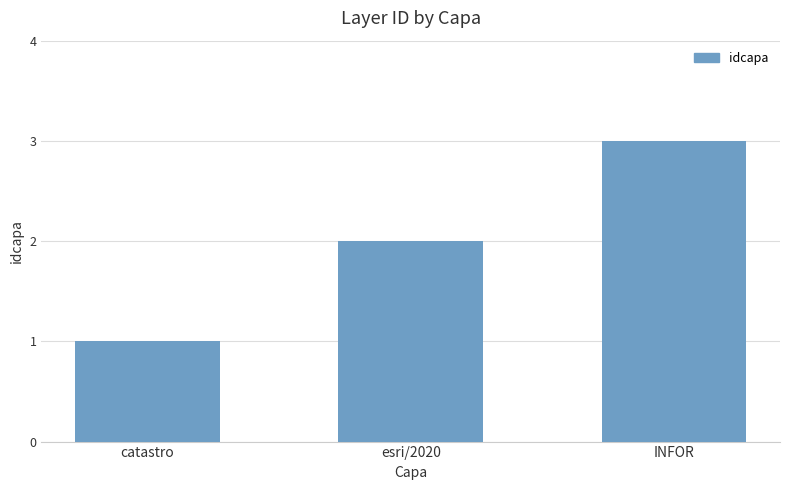

Reading left to right, extract all data points from this chart.

catastro=1	esri/2020=2	INFOR=3